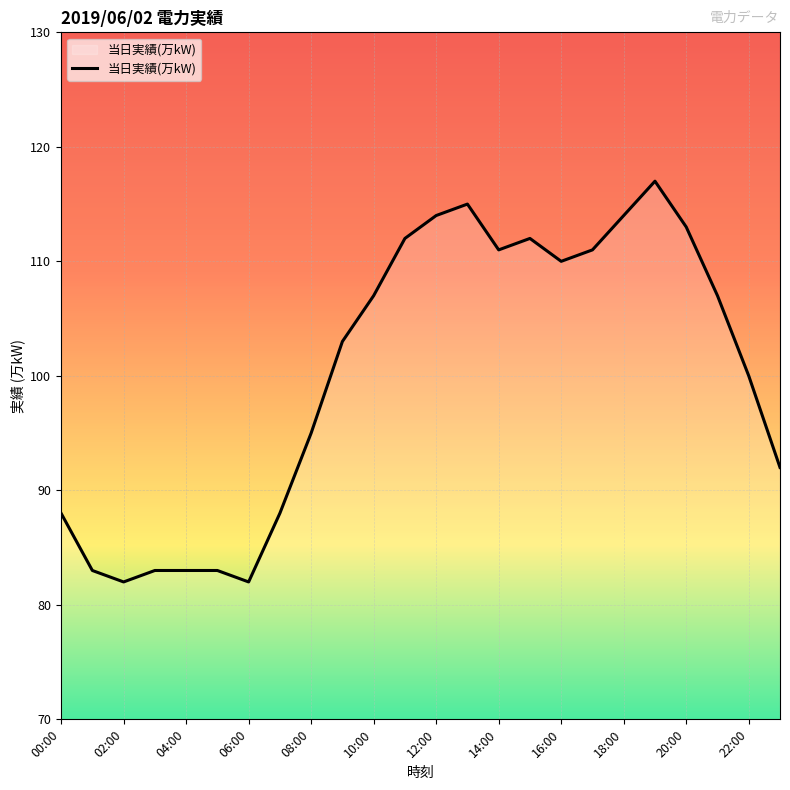

Does the chart have visible grid lines?

Yes